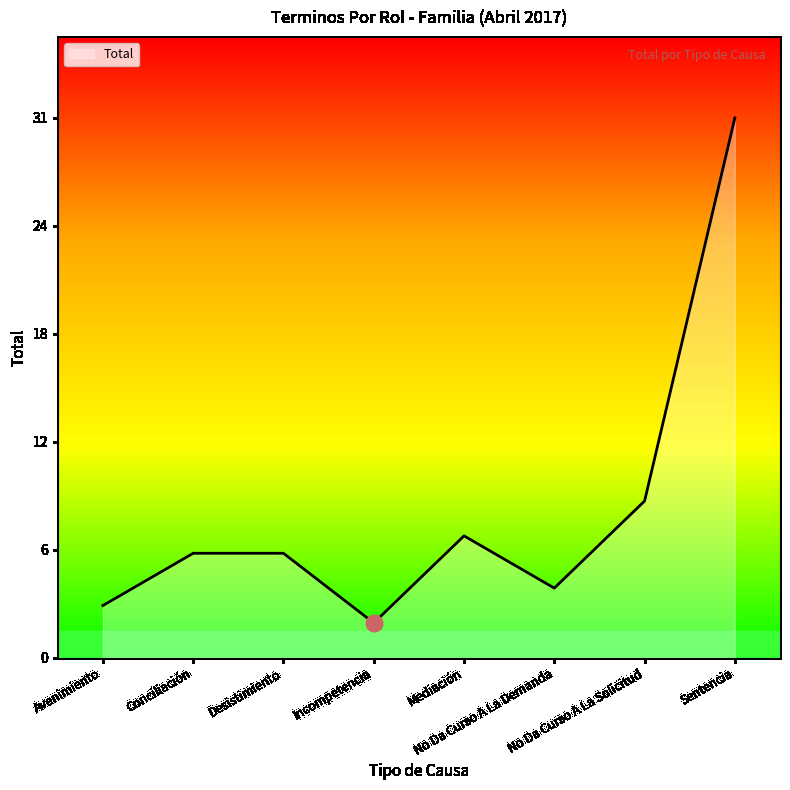

At which category does the chart reach its minimum across all series?

Incompetencia